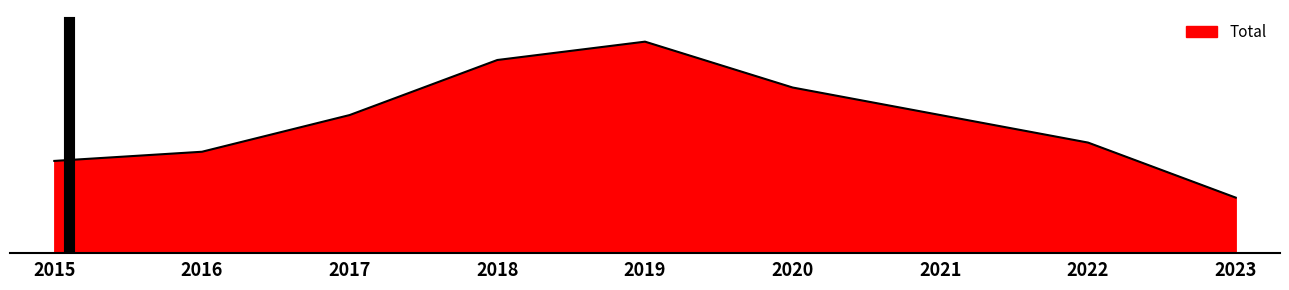

Does the chart have visible grid lines?

No